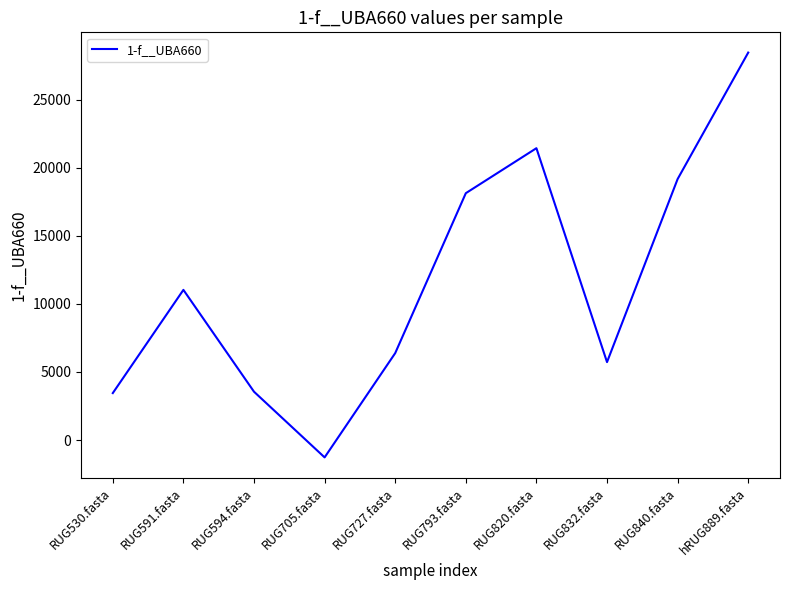

What is the minimum value shown in the chart?

-1271.7